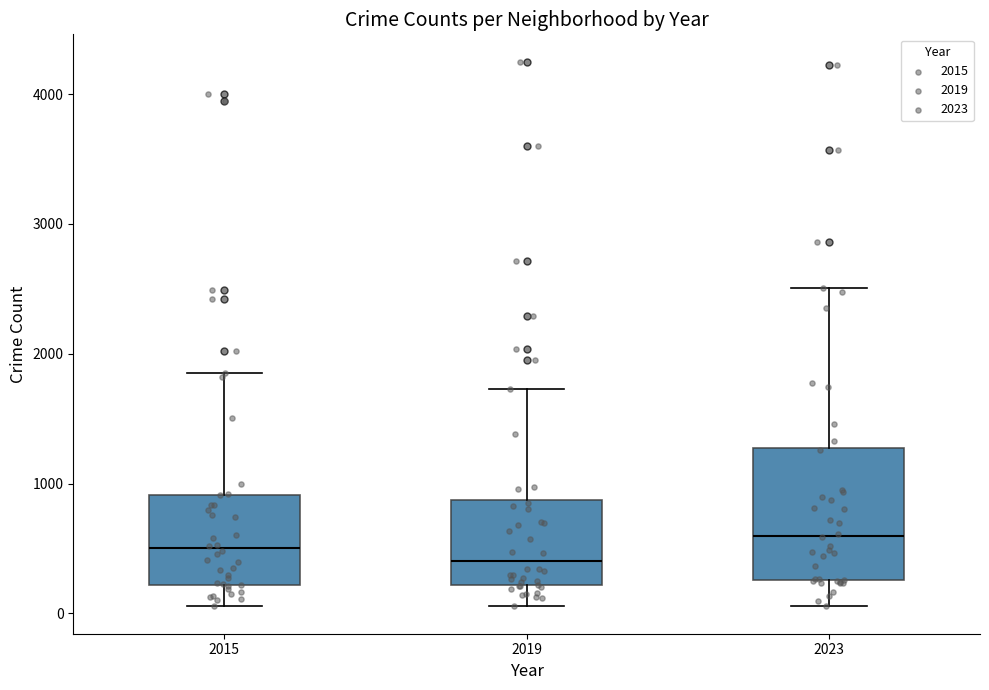

Reading left to right, read every box against the y-axis: the position of its median line, the range the box covers, and the ends of its whiskers. The values are not printed on the chart, so give them approximately, as read against the axis.

2015: median 500, box 200 to 900, whiskers 100 to 1800
2019: median 400, box 200 to 900, whiskers 100 to 1700
2023: median 600, box 300 to 1300, whiskers 100 to 2500